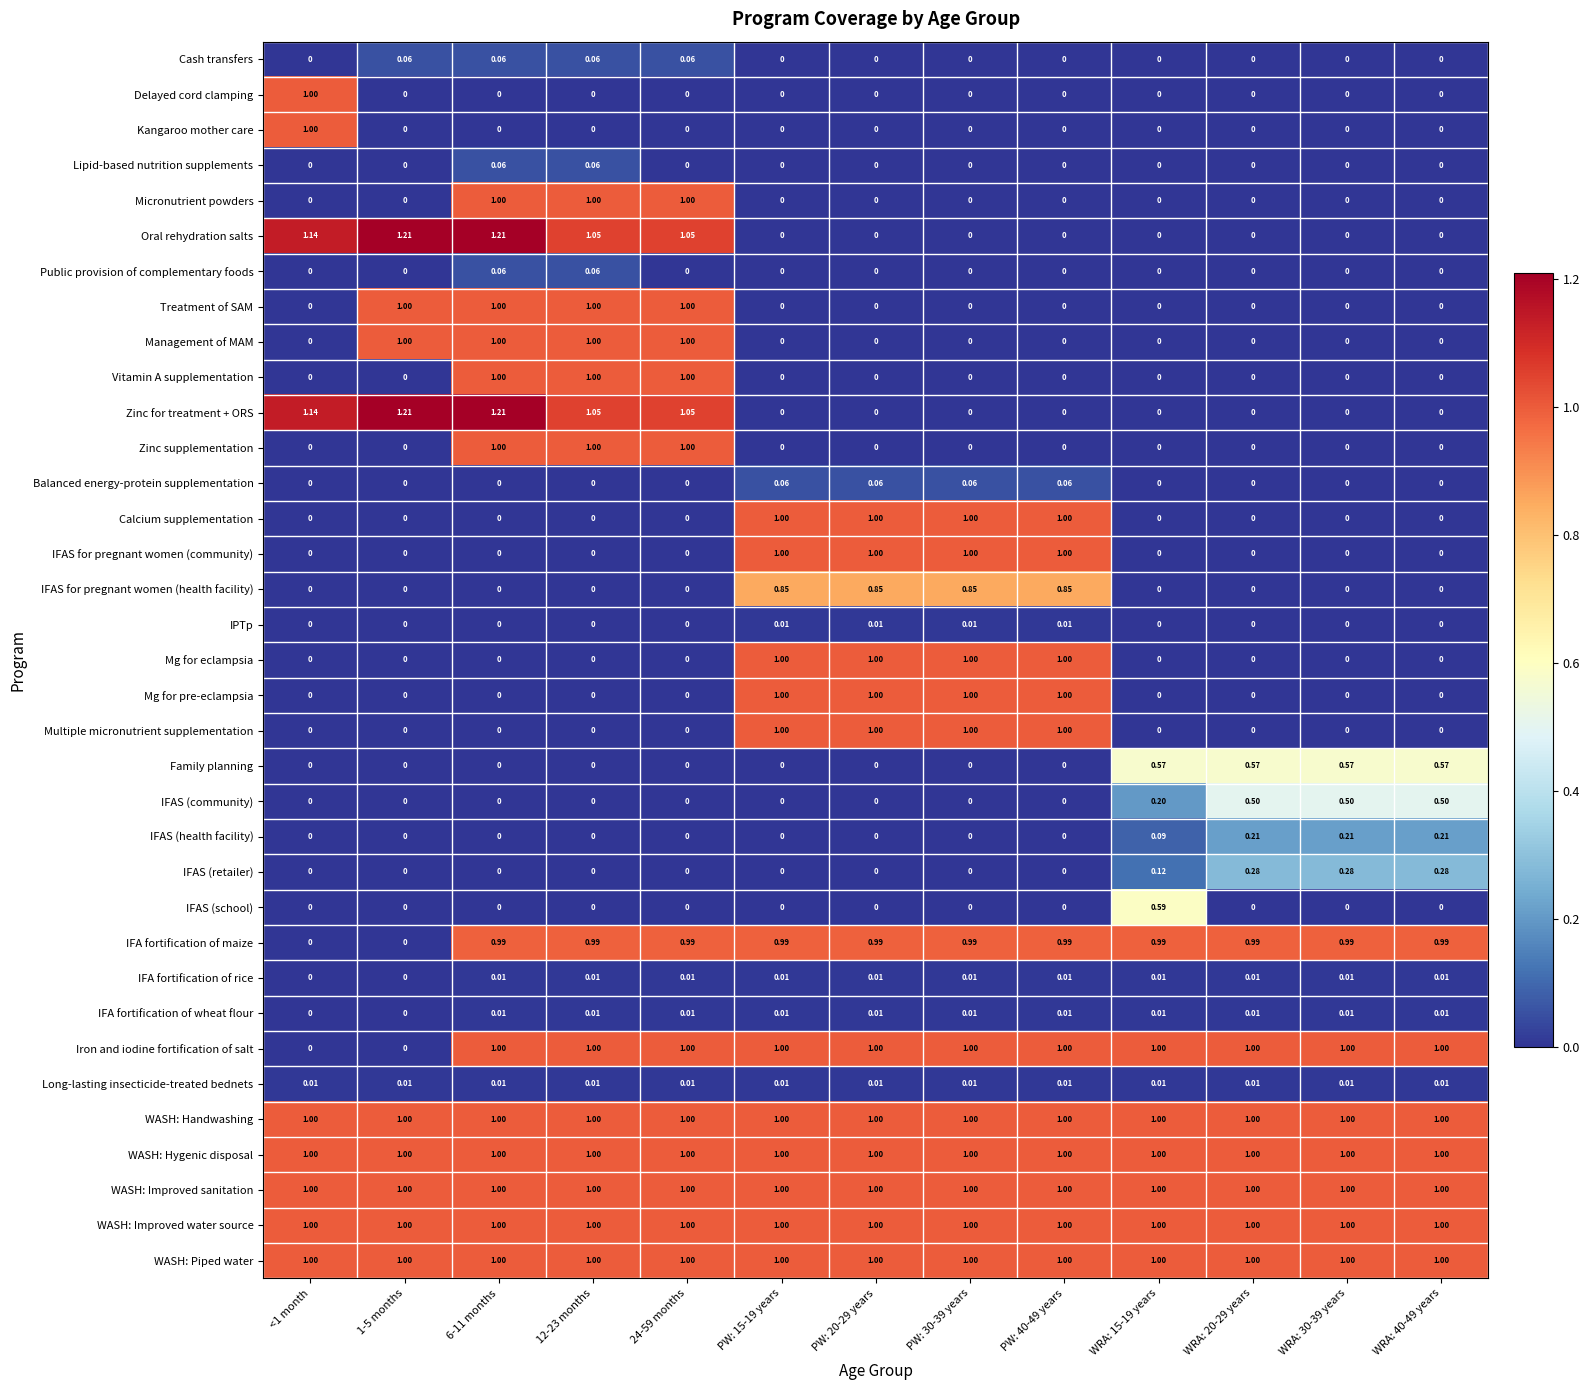

What is the total value across all series at 12-23 months?

14.3